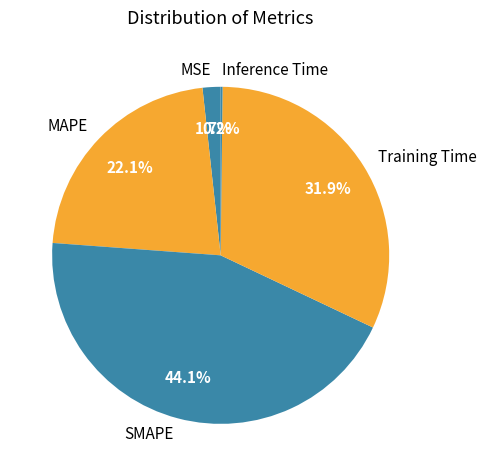

Is there any slice that represents more than half of the pie?

No